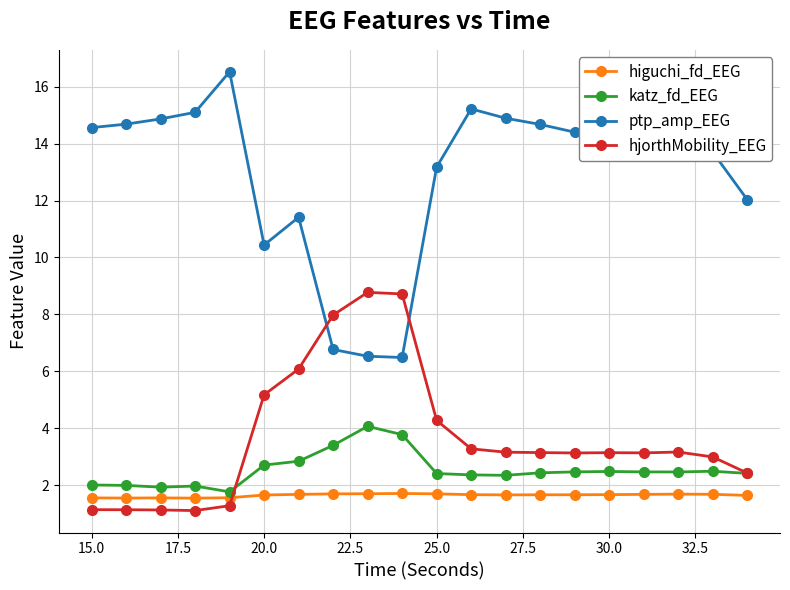

What is the lowest value of the higuchi_fd_EEG series?

1.5